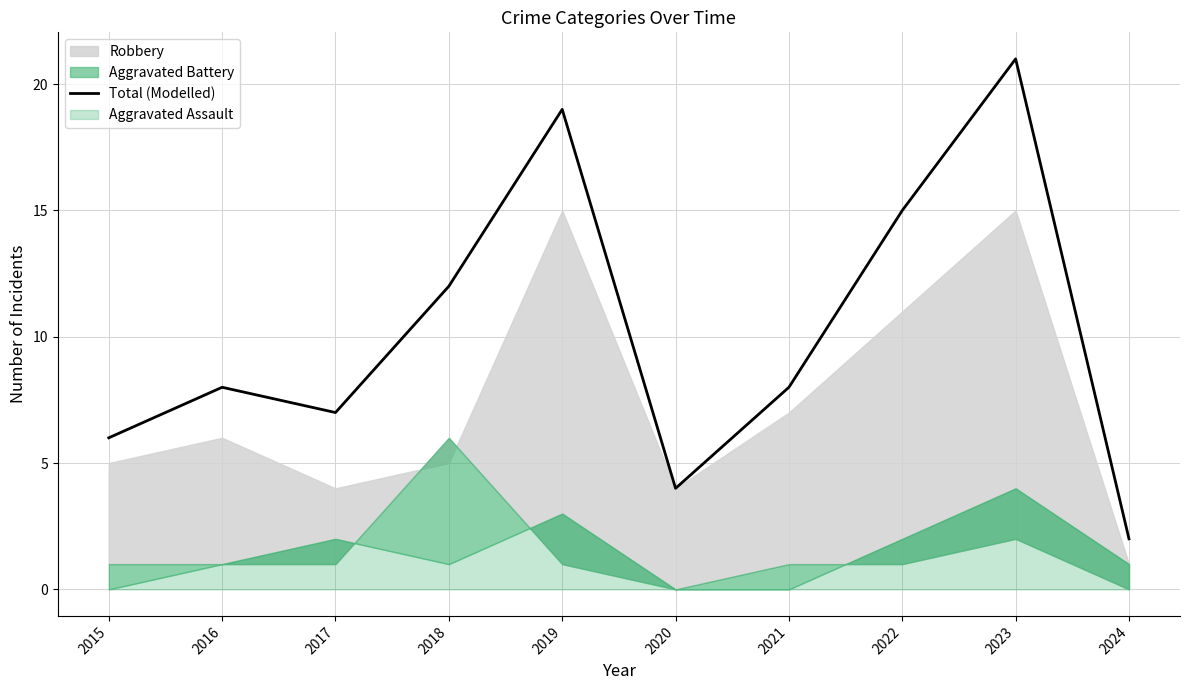

How many interior local peaks (higher than both neighbors) does the data have?

3